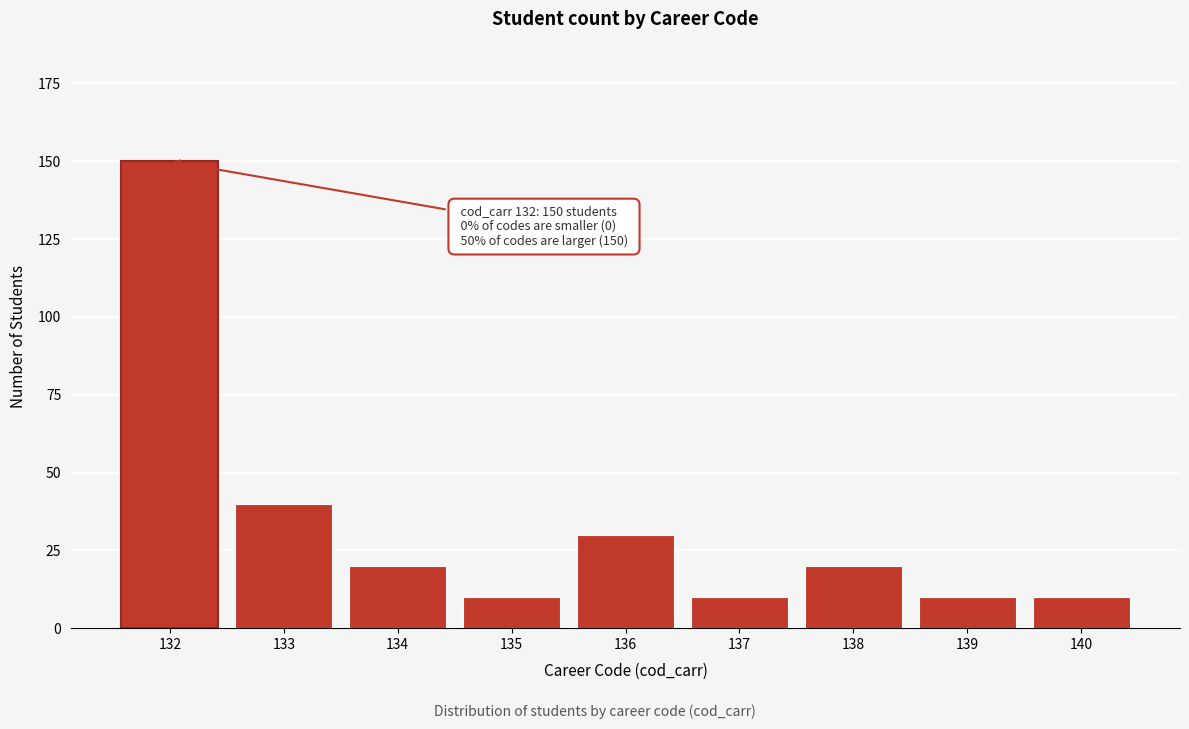

Reading left to right, what are all the values shown in this chart?

132=150	133=40	134=20	135=10	136=30	137=10	138=20	139=10	140=10